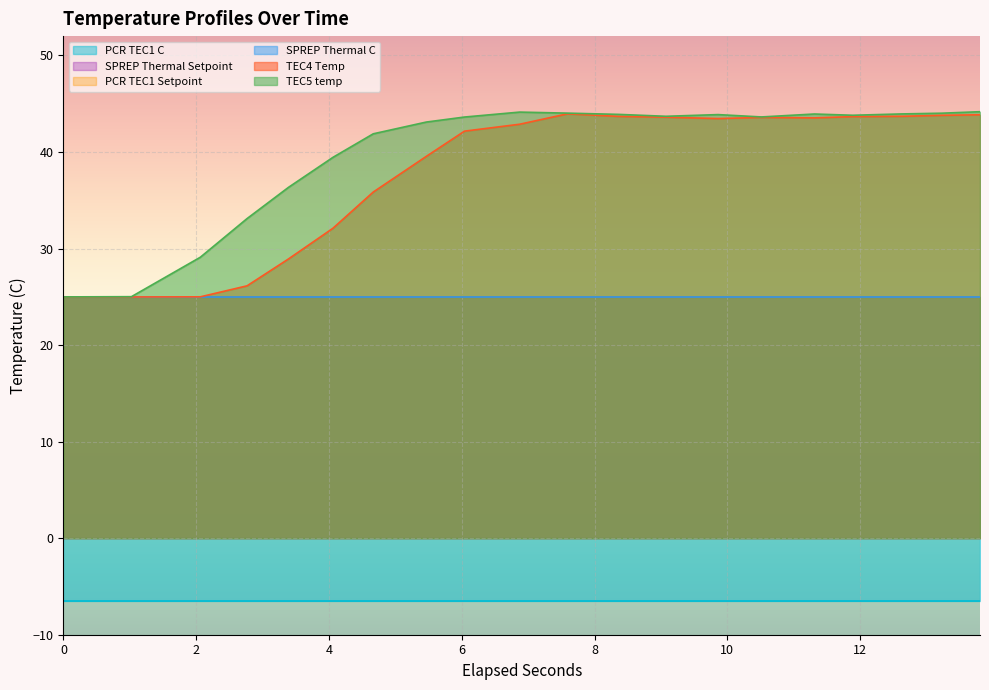

What is the difference between the highest and lowest values at 8?

50.2